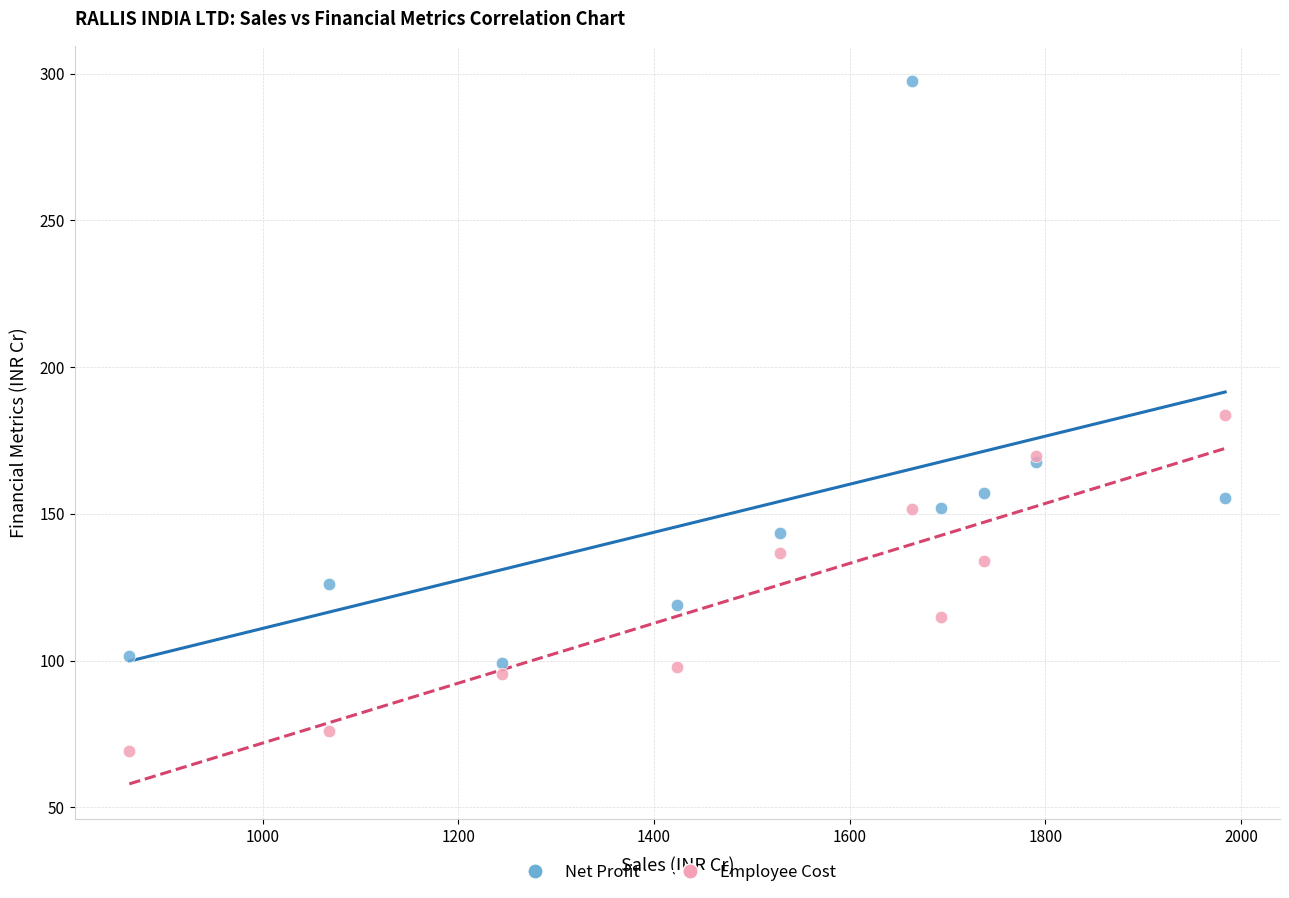

Which series has the widest spread of Y values?

Net Profit